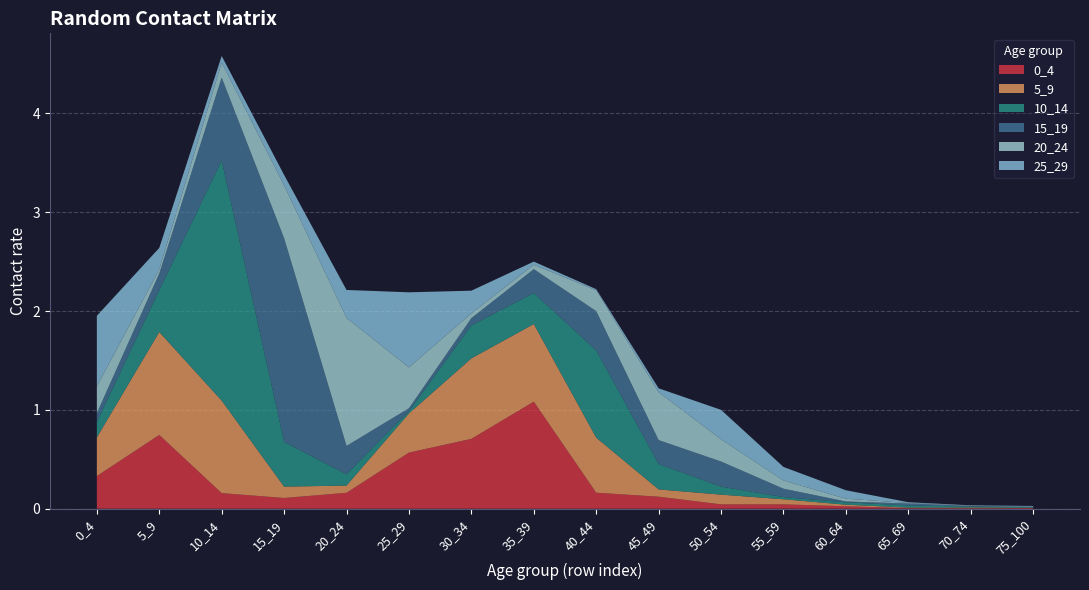

Reading right to left, list all the values displayed in this chart.

0_4: 0.0	0.0	0.0	0.0	0.0	0.0	0.1	0.2	1.1	0.7	0.6	0.2	0.1	0.2	0.7	0.3
5_9: 0.0	0.0	0.0	0.0	0.1	0.1	0.1	0.6	0.8	0.8	0.4	0.1	0.1	0.9	1.0	0.4
10_14: 0.0	0.0	0.0	0.0	0.0	0.1	0.3	0.9	0.3	0.3	0.0	0.1	0.5	2.4	0.4	0.2
15_19: 0.0	0.0	0.0	0.0	0.1	0.3	0.2	0.4	0.2	0.1	0.0	0.3	2.1	0.8	0.2	0.1
20_24: 0.0	0.0	0.0	0.0	0.1	0.2	0.5	0.2	0.0	0.0	0.4	1.3	0.5	0.2	0.0	0.3
25_29: 0.0	0.0	0.0	0.1	0.1	0.3	0.0	0.0	0.0	0.2	0.8	0.3	0.1	0.1	0.2	0.7